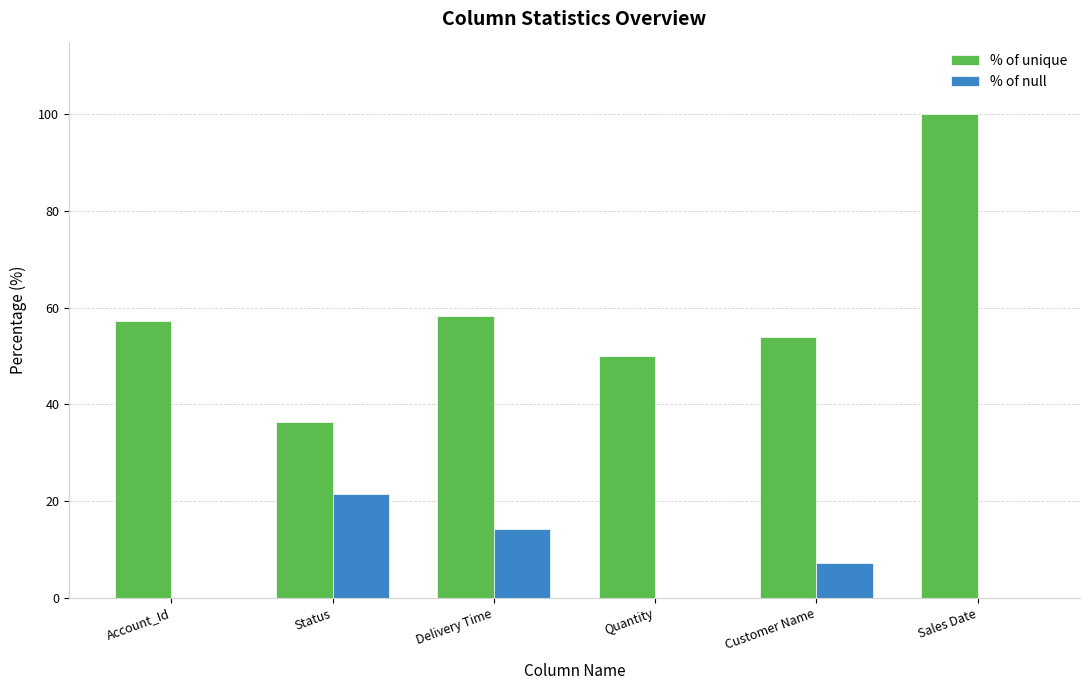

Where is % of unique nearest to the value 68?

Delivery Time